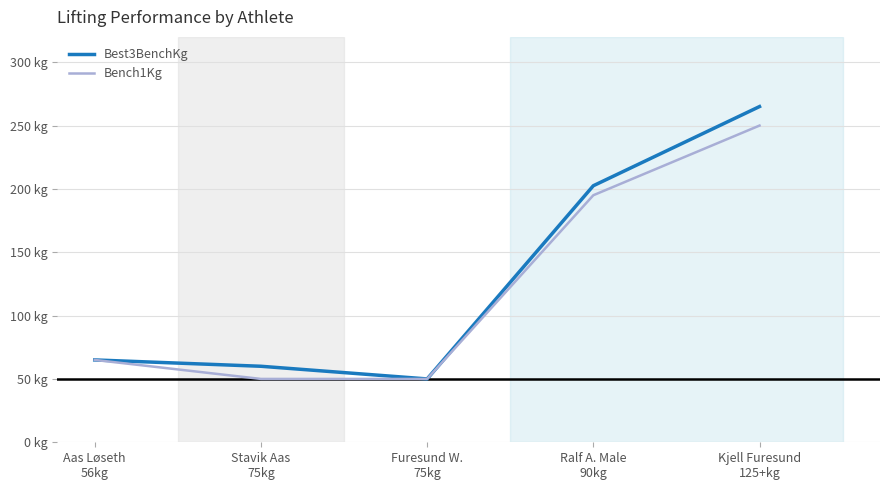

Does the chart have visible grid lines?

Yes